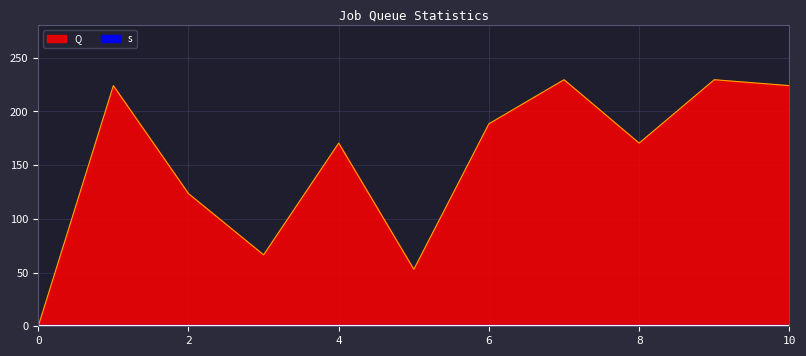

Rank the categories by value from lowest to highest.

0, 5, 3, 2, 4, 8, 6, 1, 10, 7, 9